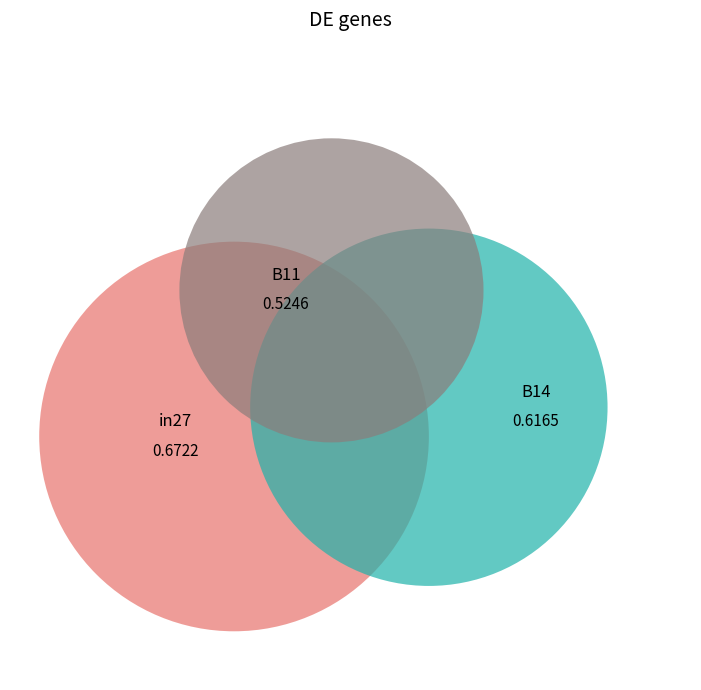

To the nearest percent, what is the average slice percentage?

33%